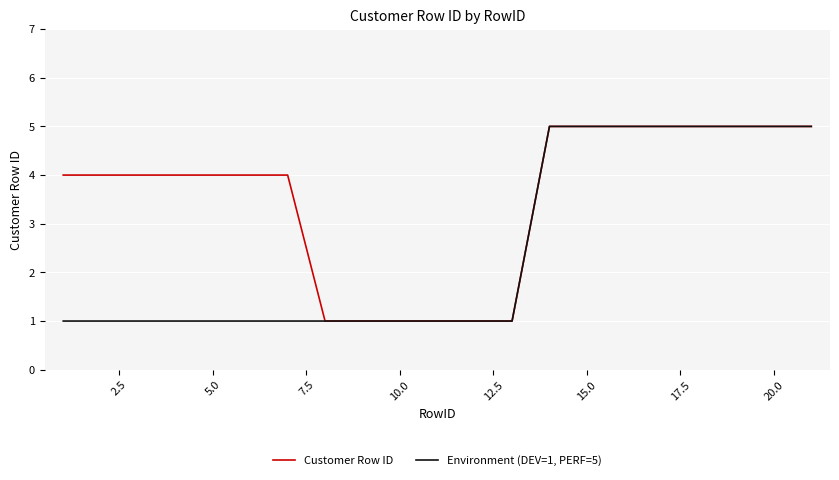

Which series has the largest total across all categories?

Customer Row ID